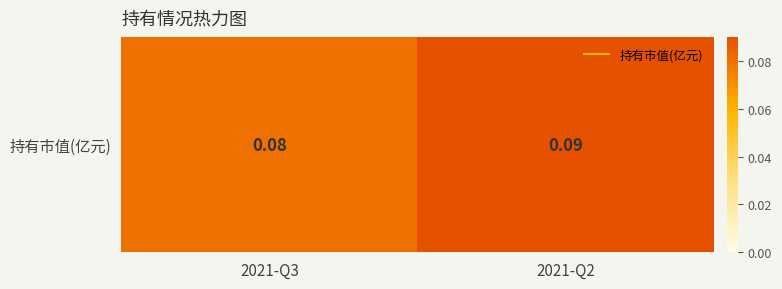

True or false: the data shows 0.1 at 2021-Q3.

True